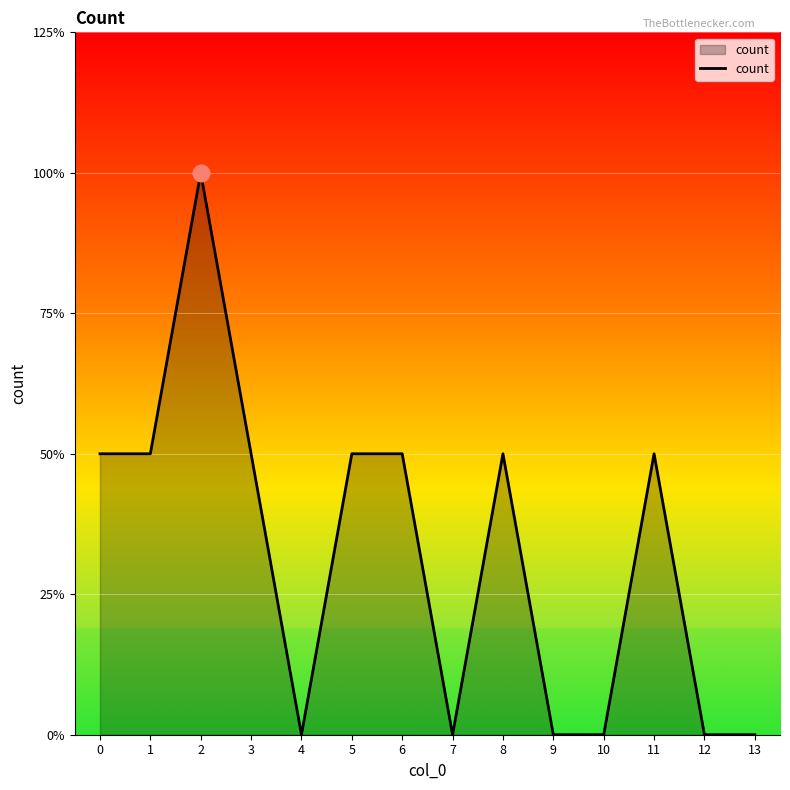

Does the chart display data point markers on the line(s)?

No